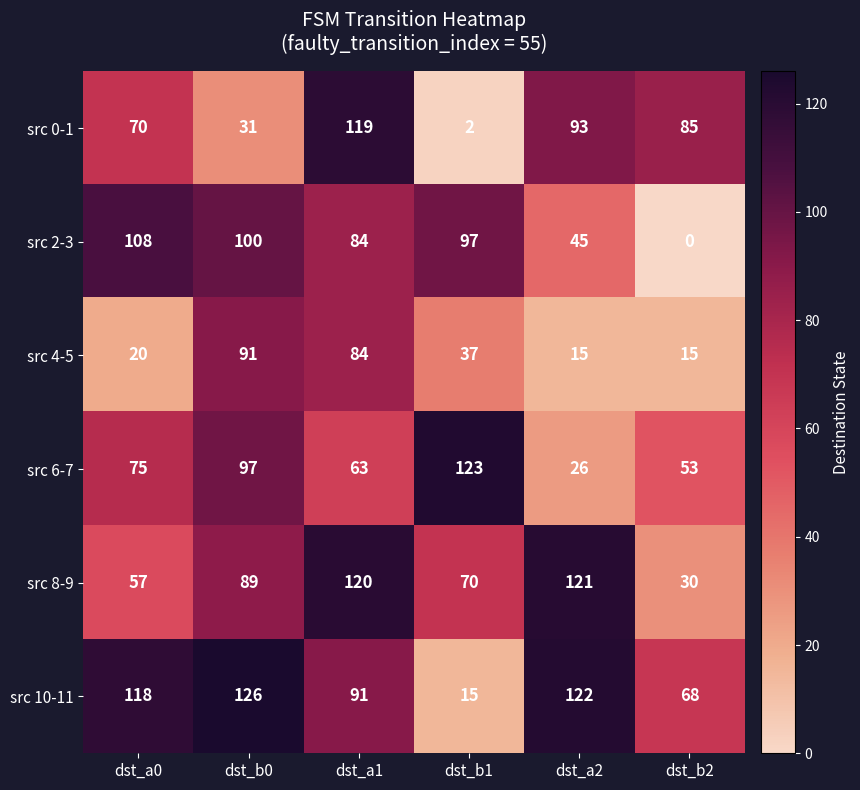

Is the value of src 2-3 at dst_b1 greater than the value of src 0-1 at dst_b2?

Yes